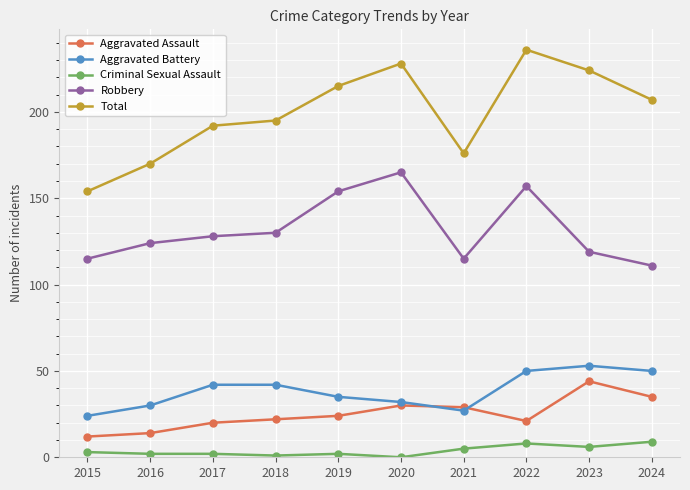

What is the value of the Aggravated Assault point at the 4th from the left?

22